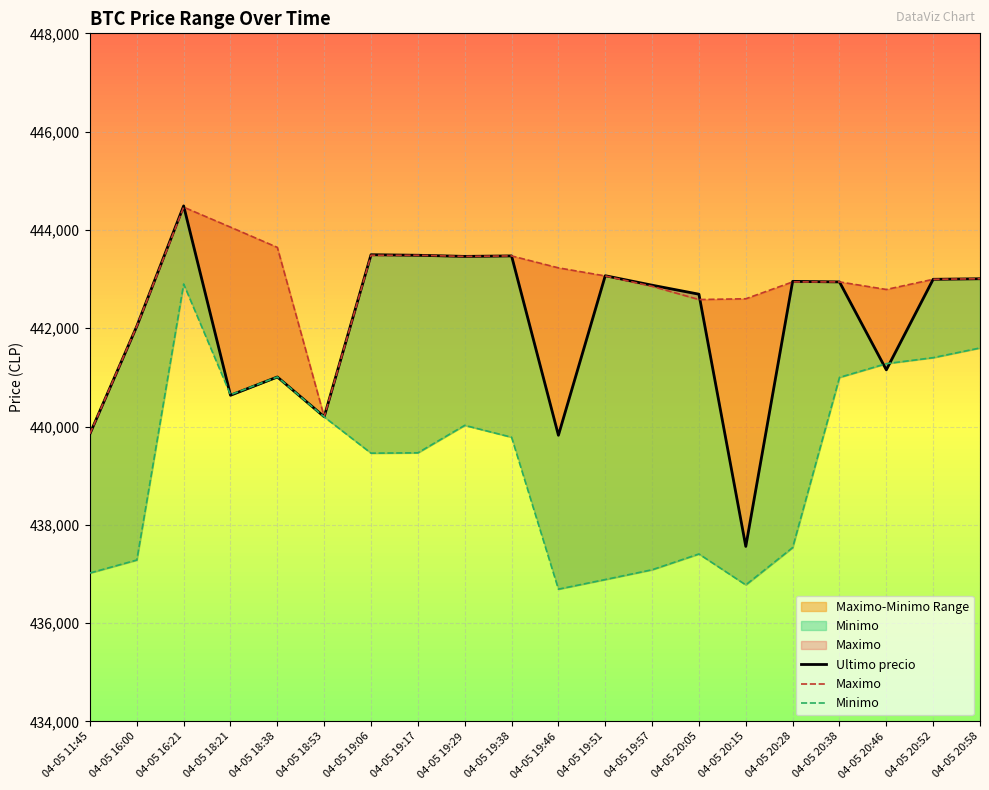

Reading right to left, what are all the values shown in this chart?

Ultimo precio: 04-05 20:58=443007	04-05 20:52=442996	04-05 20:46=441154	04-05 20:38=442943	04-05 20:28=442954	04-05 20:15=437562	04-05 20:05=442693	04-05 19:57=442876	04-05 19:51=443069	04-05 19:46=439823	04-05 19:38=443472	04-05 19:29=443462	04-05 19:17=443485	04-05 19:06=443496	04-05 18:53=440200	04-05 18:38=441009	04-05 18:21=440637	04-05 16:21=444489	04-05 16:00=442042	04-05 11:45=439856
Maximo: 04-05 20:58=443007	04-05 20:52=442996	04-05 20:46=442789	04-05 20:38=442943	04-05 20:28=442943	04-05 20:15=442600	04-05 20:05=442584	04-05 19:57=442853	04-05 19:51=443064	04-05 19:46=443229	04-05 19:38=443472	04-05 19:29=443462	04-05 19:17=443485	04-05 19:06=443485	04-05 18:53=440200	04-05 18:38=443645	04-05 18:21=444057	04-05 16:21=444464	04-05 16:00=442042	04-05 11:45=439856
Minimo: 04-05 20:58=441599	04-05 20:52=441402	04-05 20:46=441280	04-05 20:38=441000	04-05 20:28=437538	04-05 20:15=436779	04-05 20:05=437408	04-05 19:57=437087	04-05 19:51=436888	04-05 19:46=436692	04-05 19:38=439783	04-05 19:29=440025	04-05 19:17=439466	04-05 19:06=439459	04-05 18:53=440196	04-05 18:38=441009	04-05 18:21=440648	04-05 16:21=442900	04-05 16:00=437285	04-05 11:45=437021